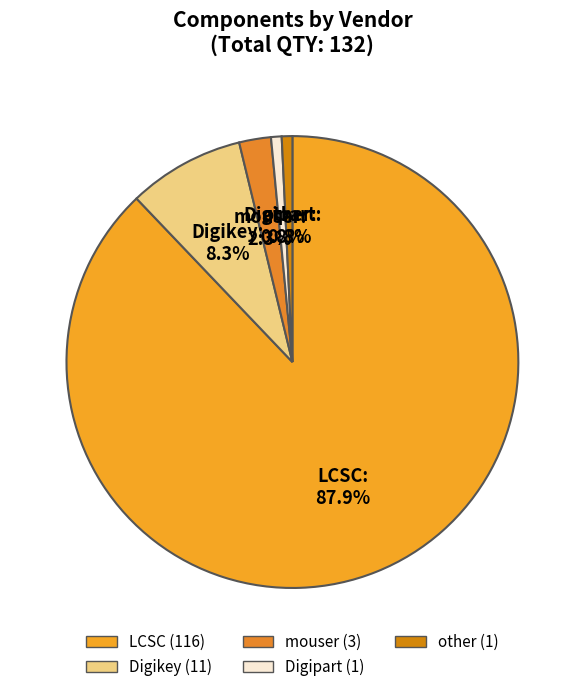

What is the largest slice in the pie chart?

LCSC